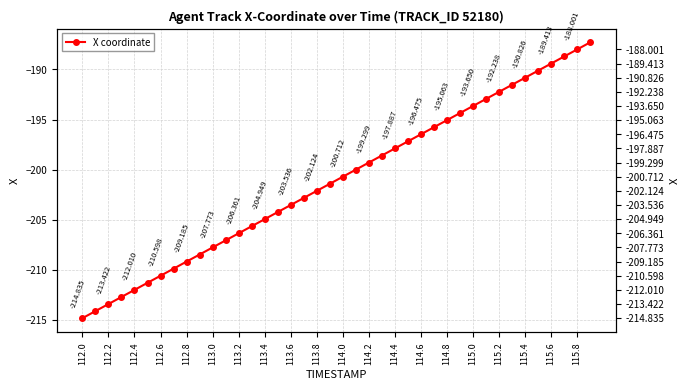

How many data points are above -200?

18